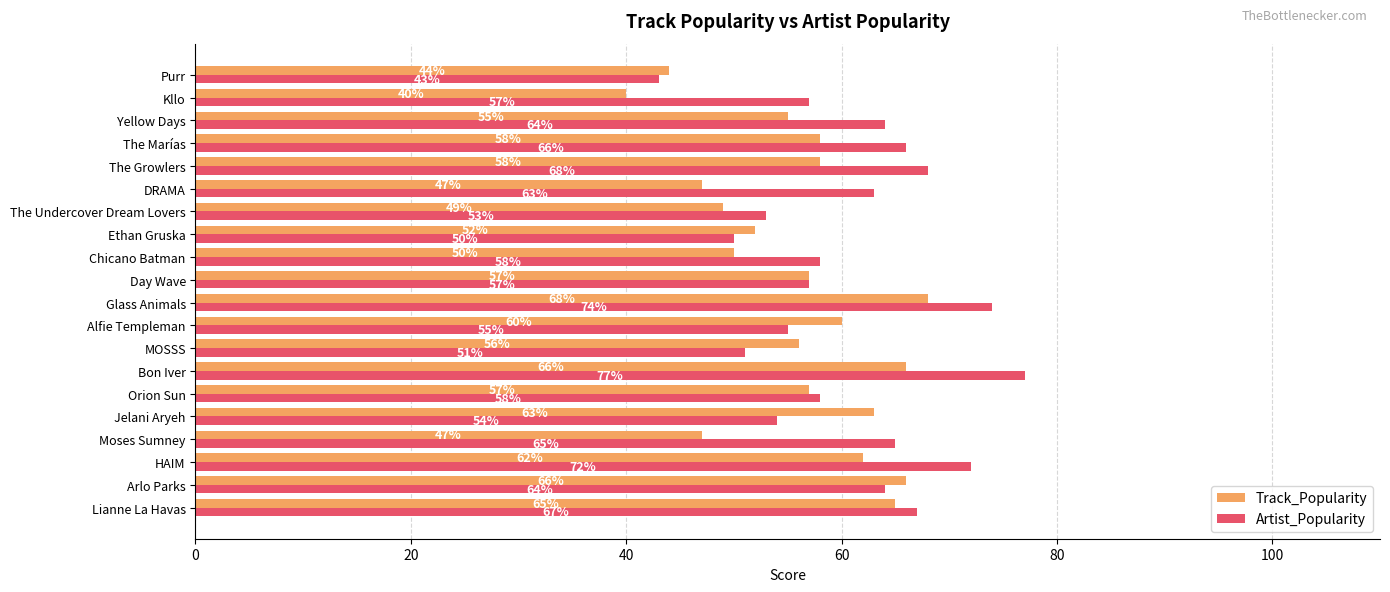

What is the total value across all series at HAIM?

134